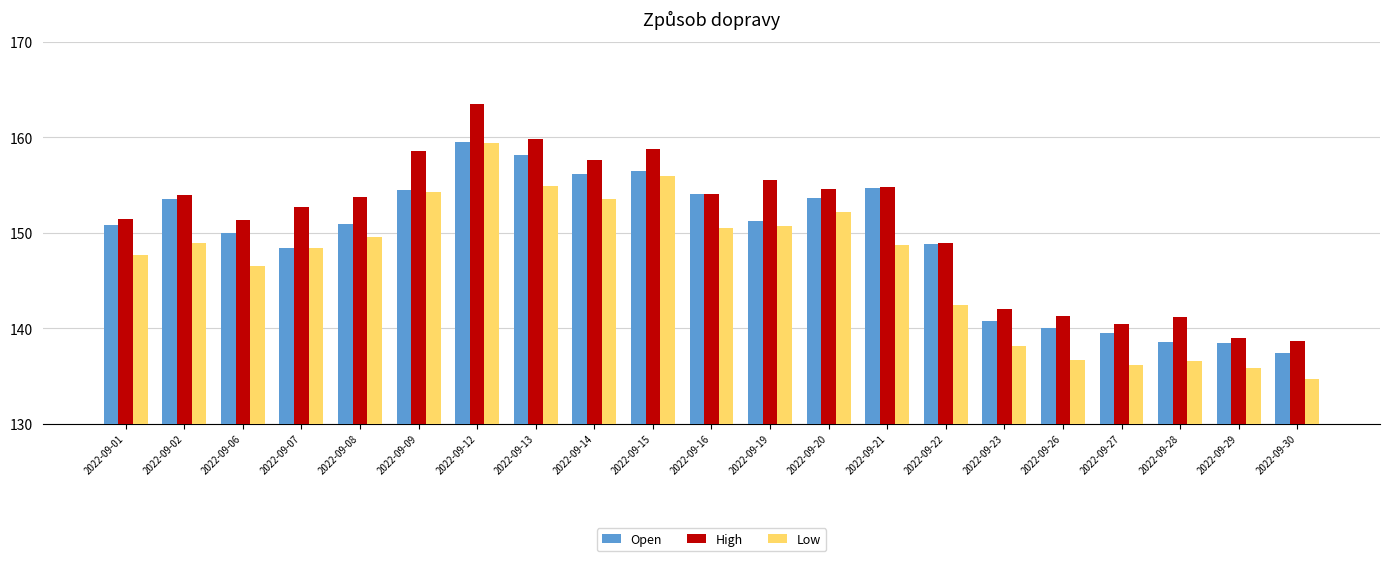

At which label is Low closest to 146?

2022-09-06